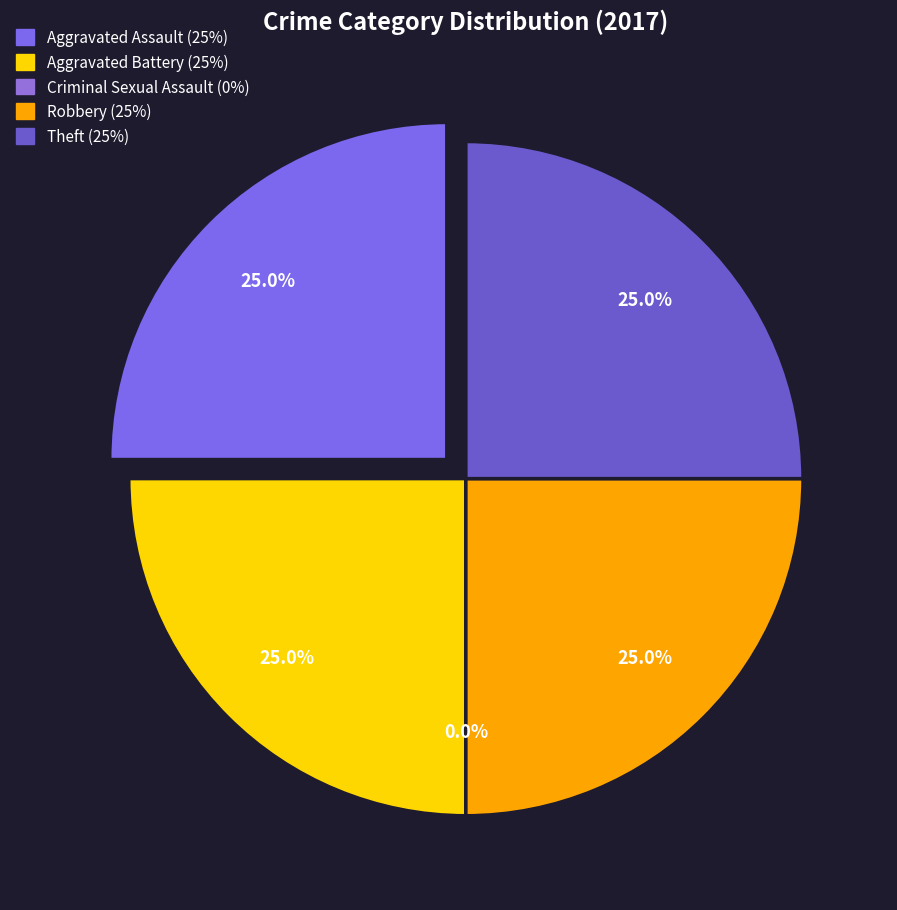

Is Criminal Sexual Assault the majority of the pie?

No